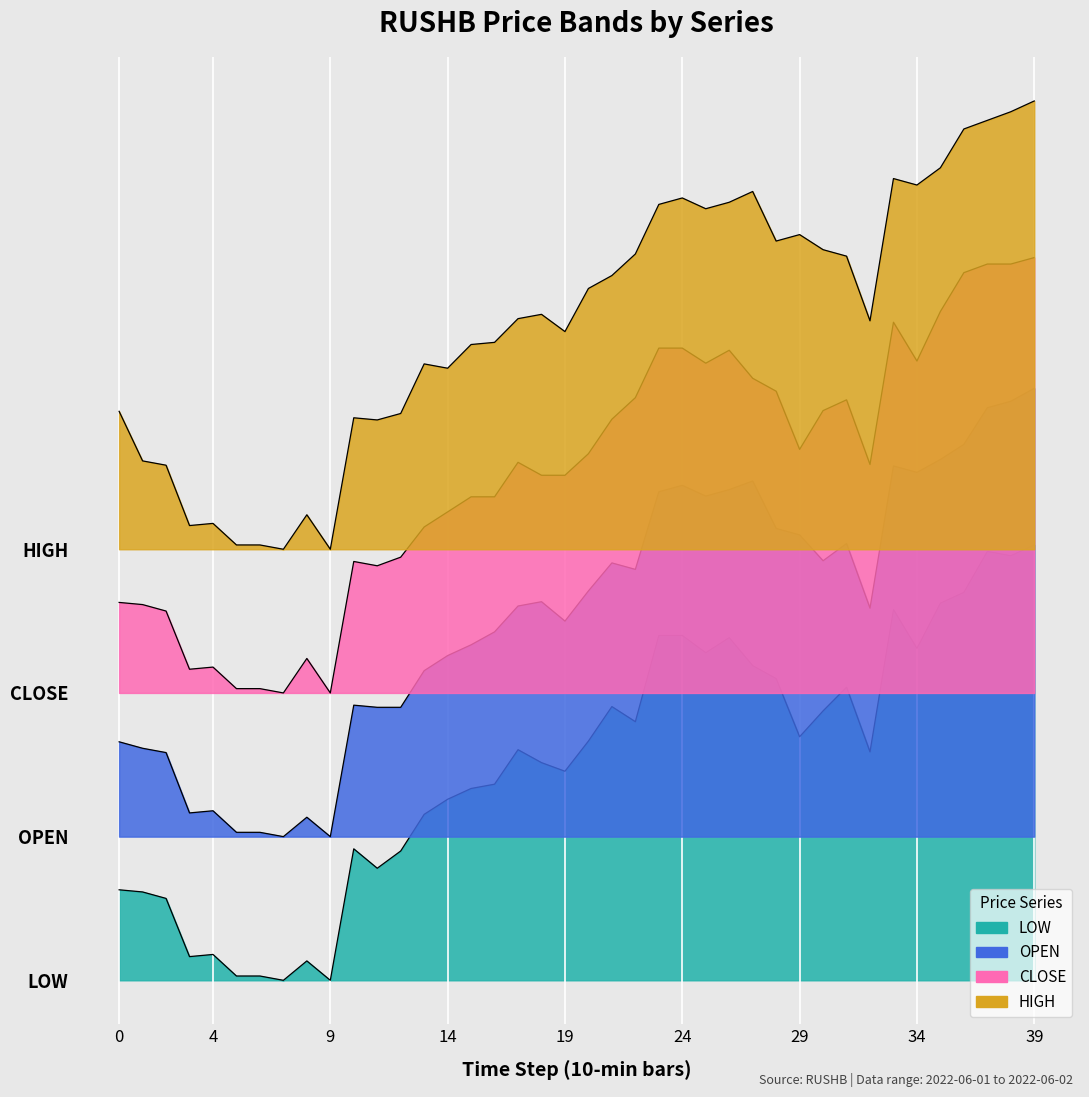

How many data points in low are above 0?

38